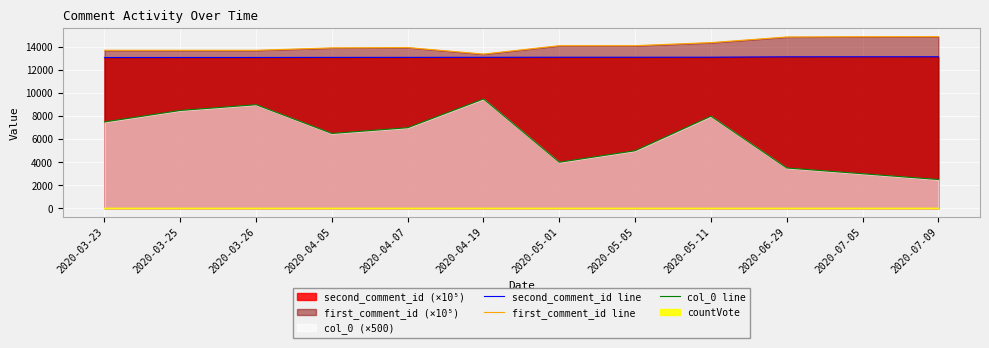

Between 2020-05-05 and 2020-04-07, which is larger?

2020-05-05